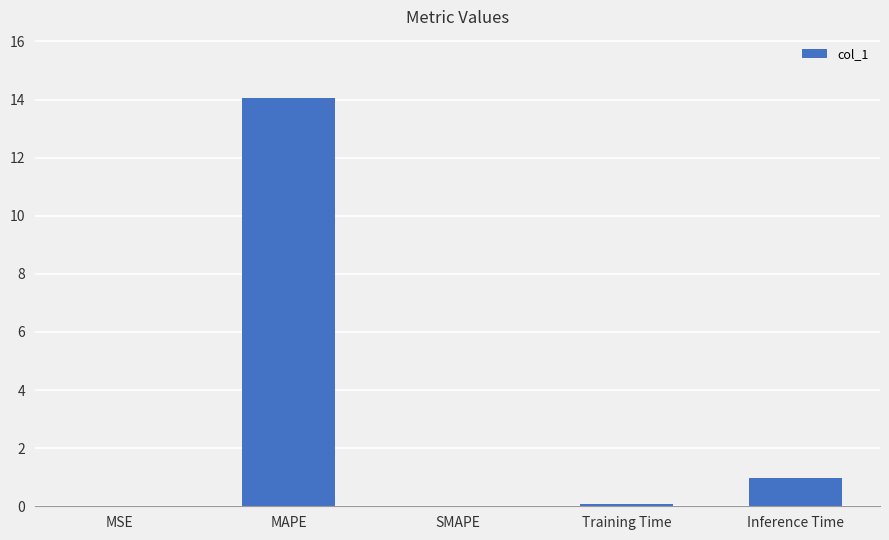

The chart shows a value of 0.3 at Inference Time. True or false?

False